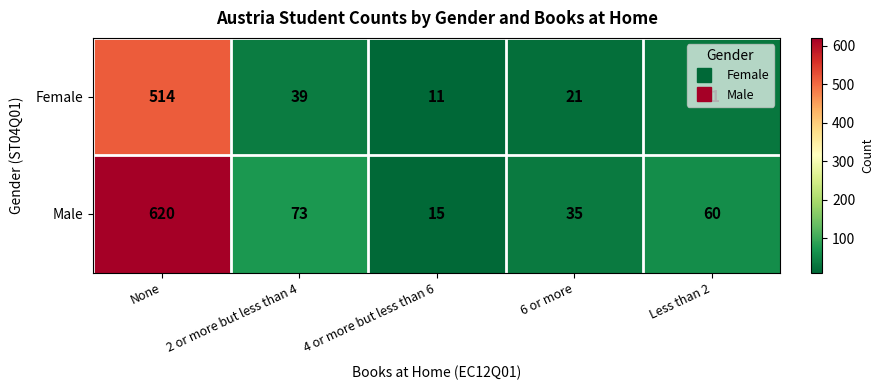

At how many categories does at least one series exceed 406?

1